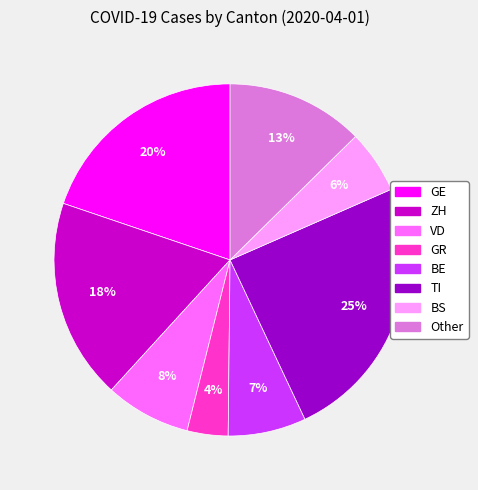

To the nearest percent, what percentage of the pie is GR?

4%